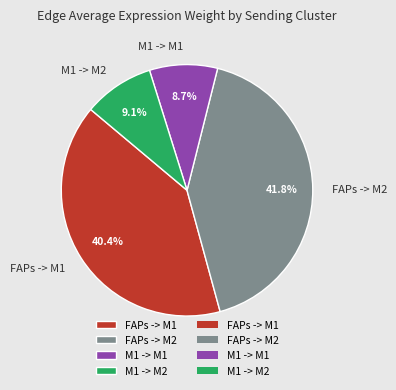

Is there a majority slice in this chart?

No